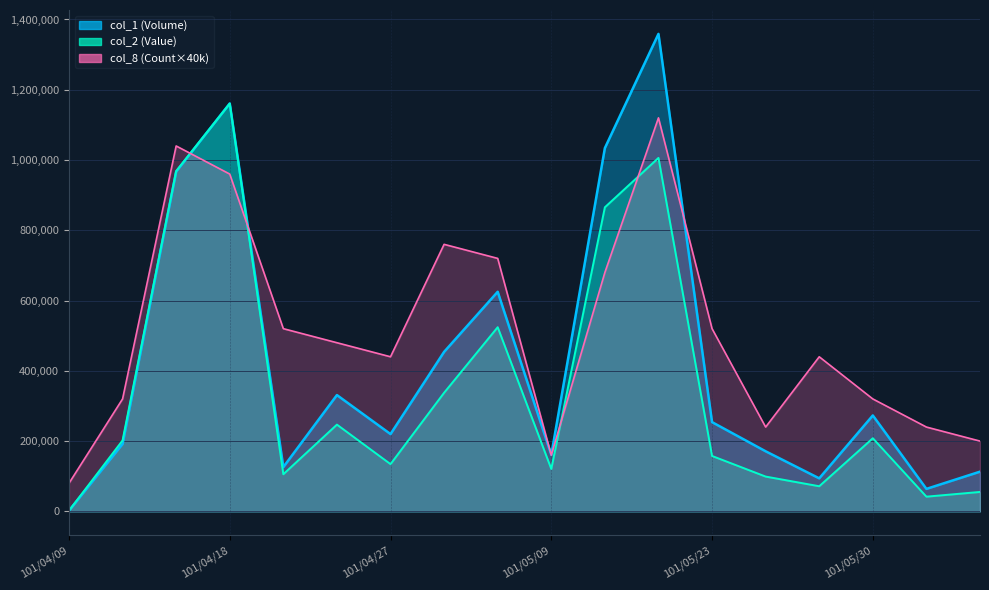

Which series has the largest total across all categories?

col_8 (Count)